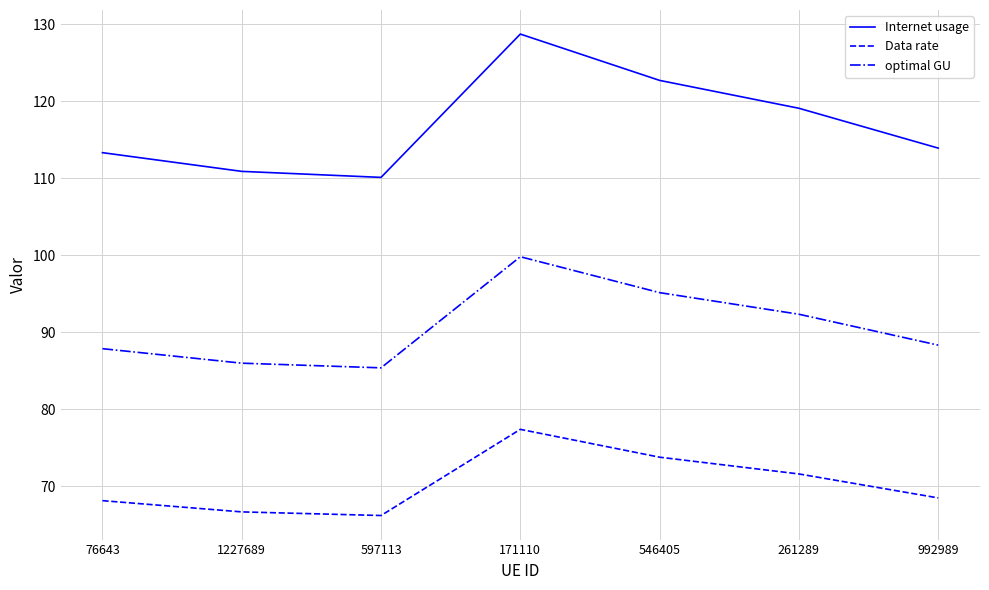

At how many categories does at least one series exceed 82?

7